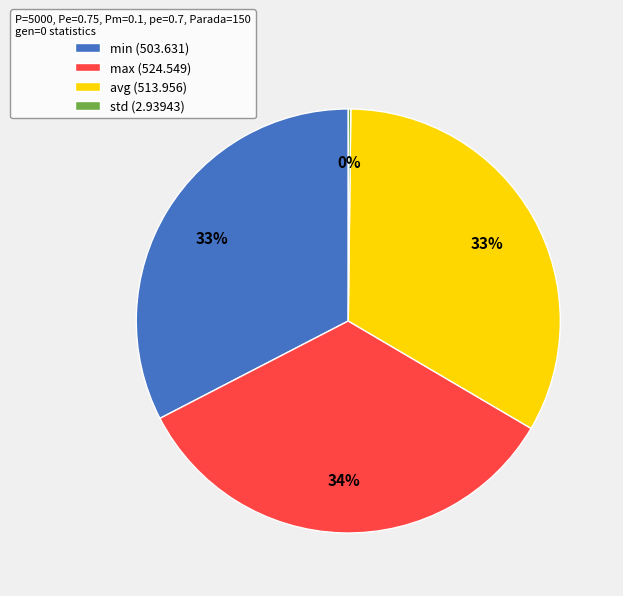

To the nearest percent, what is the difference between the largest and smallest slice percentages?

34%